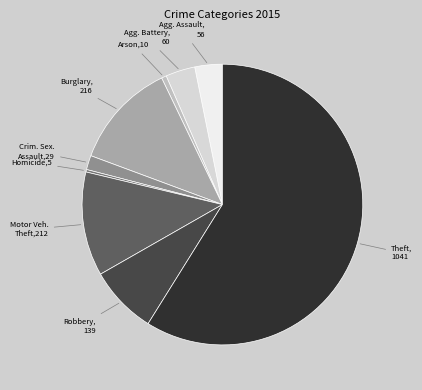

Is there any slice that represents more than half of the pie?

Yes